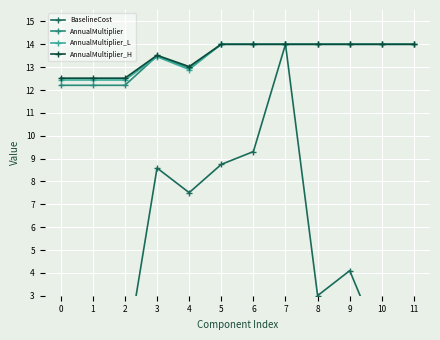

How many interior local peaks does the AnnualMultiplier_H series have?

1